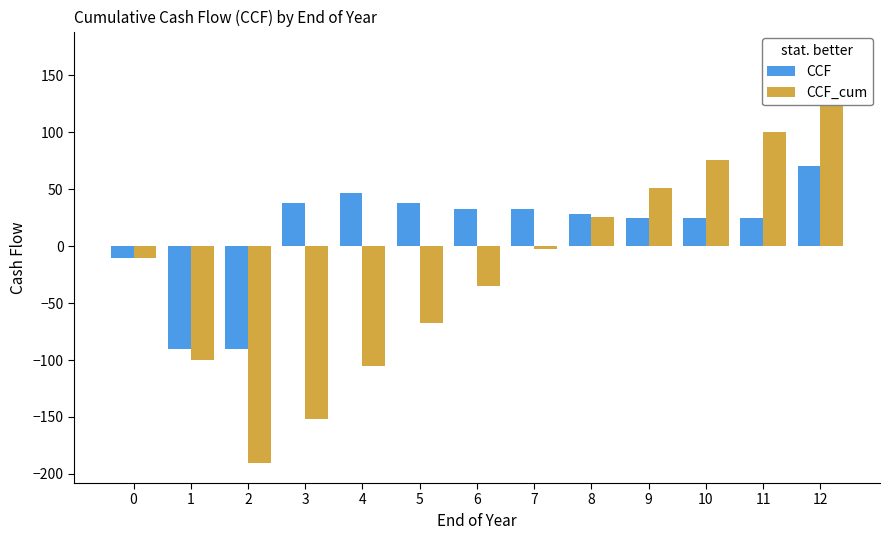

What is the approximate value of CCF at 2?

-90.0